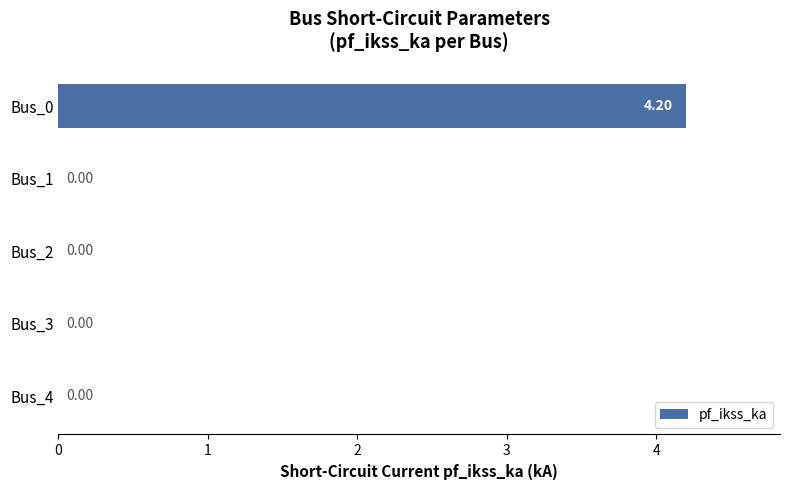

What is the sum of all values?

4.2